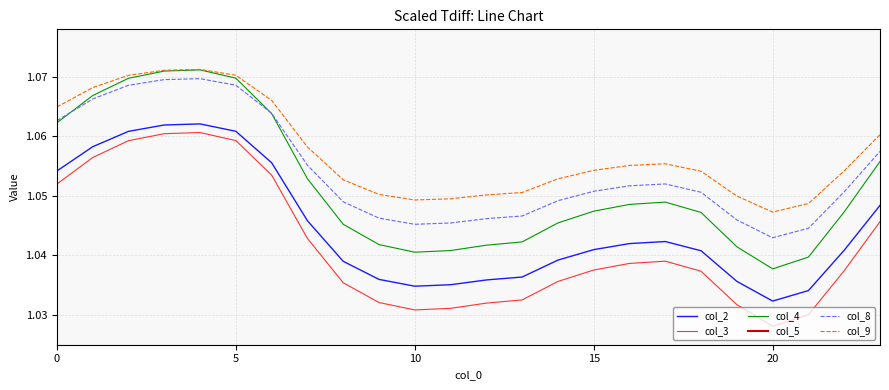

True or false: col_5 and col_9 cross at least once.

False